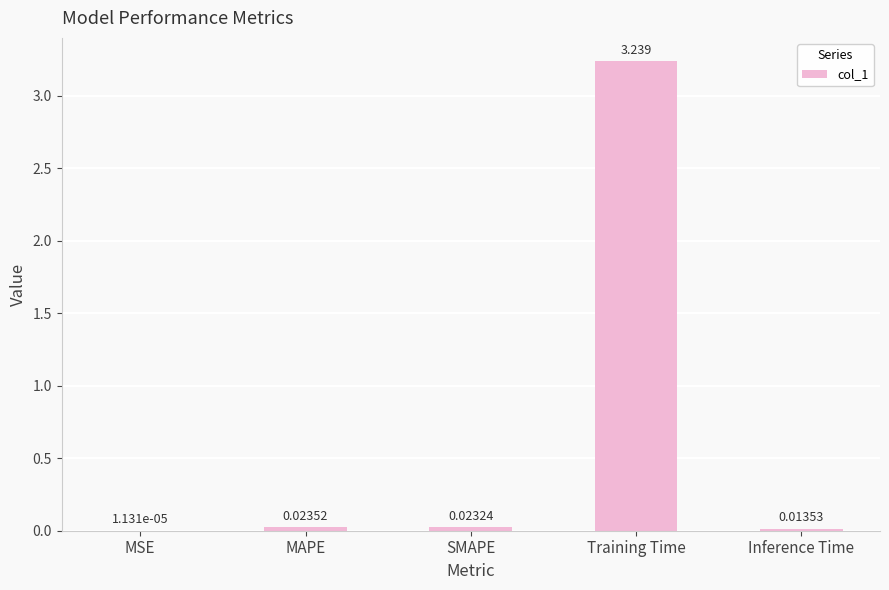

At which label is the value closest to 1?

MAPE